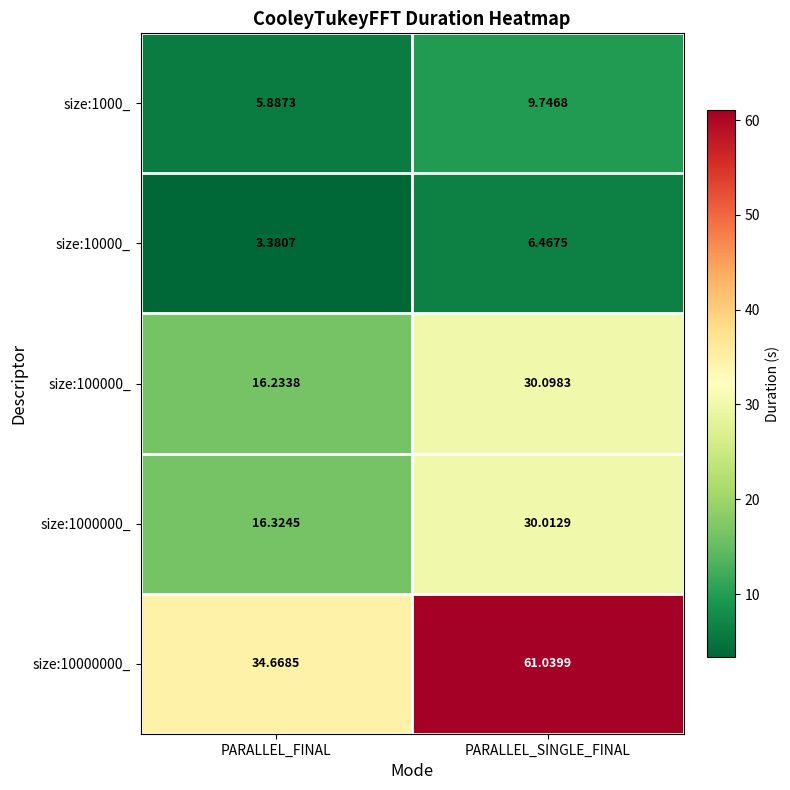

At which label does size:100000_ first exceed 30?

PARALLEL_SINGLE_FINAL